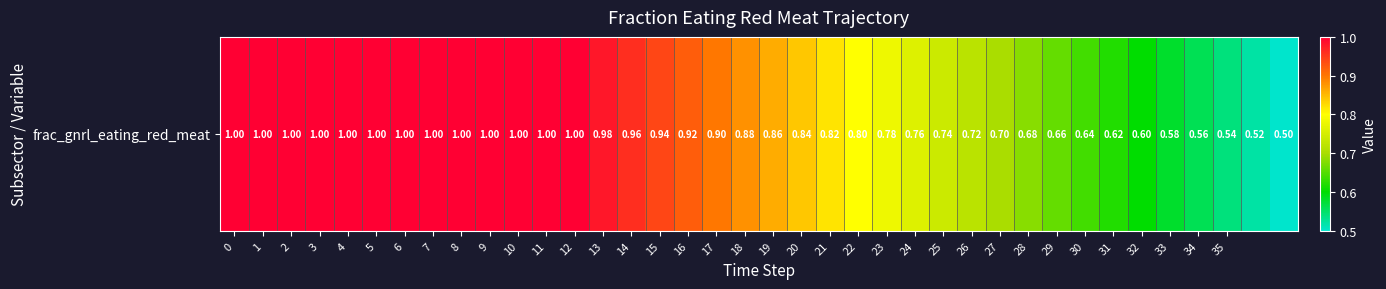

Reading left to right, transcribe all the data shown in this chart.

0=1.0	1=1.0	2=1.0	3=1.0	4=1.0	5=1.0	6=1.0	7=1.0	8=1.0	9=1.0	10=1.0	11=1.0	12=1.0	13=1.0	14=1.0	15=0.9	16=0.9	17=0.9	18=0.9	19=0.9	20=0.8	21=0.8	22=0.8	23=0.8	24=0.8	25=0.7	26=0.7	27=0.7	28=0.7	29=0.7	30=0.6	31=0.6	32=0.6	33=0.6	34=0.6	35=0.5	36=0.5	37=0.5